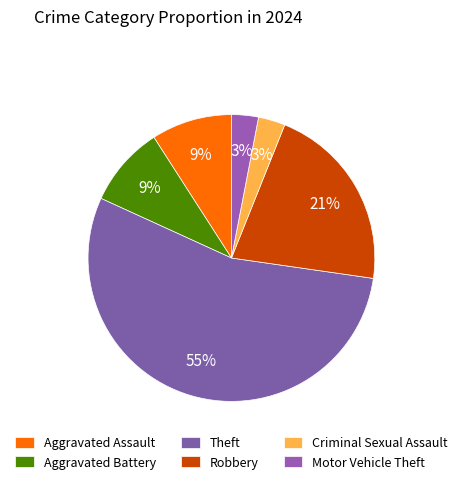

What percentage is the Robbery slice, to the nearest percent?

21%